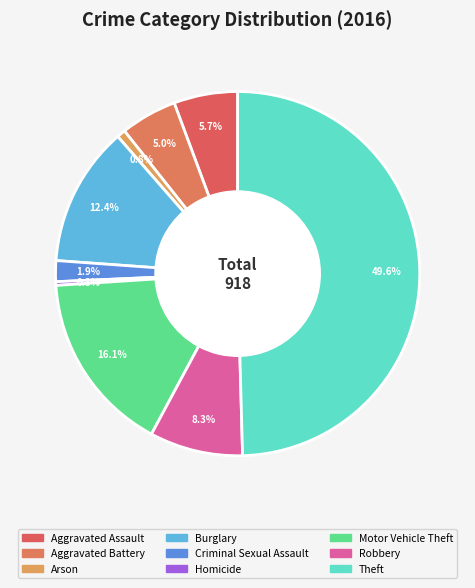

Count the number of slices in the pie.

9